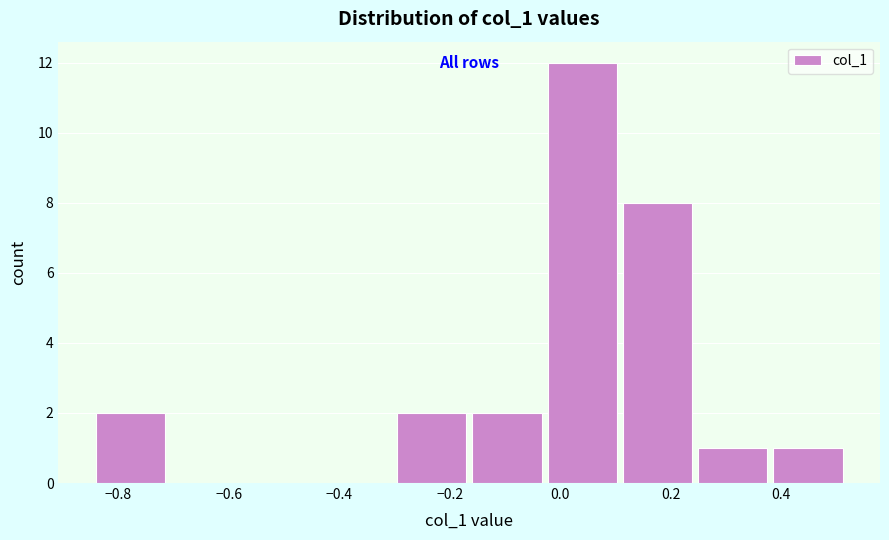

What is the height of the bar covering 0.24 to 0.38 on the x-axis? Neither the bar edges nor the heights are printed on the chart, so give them approximately, as read against the axes.

1